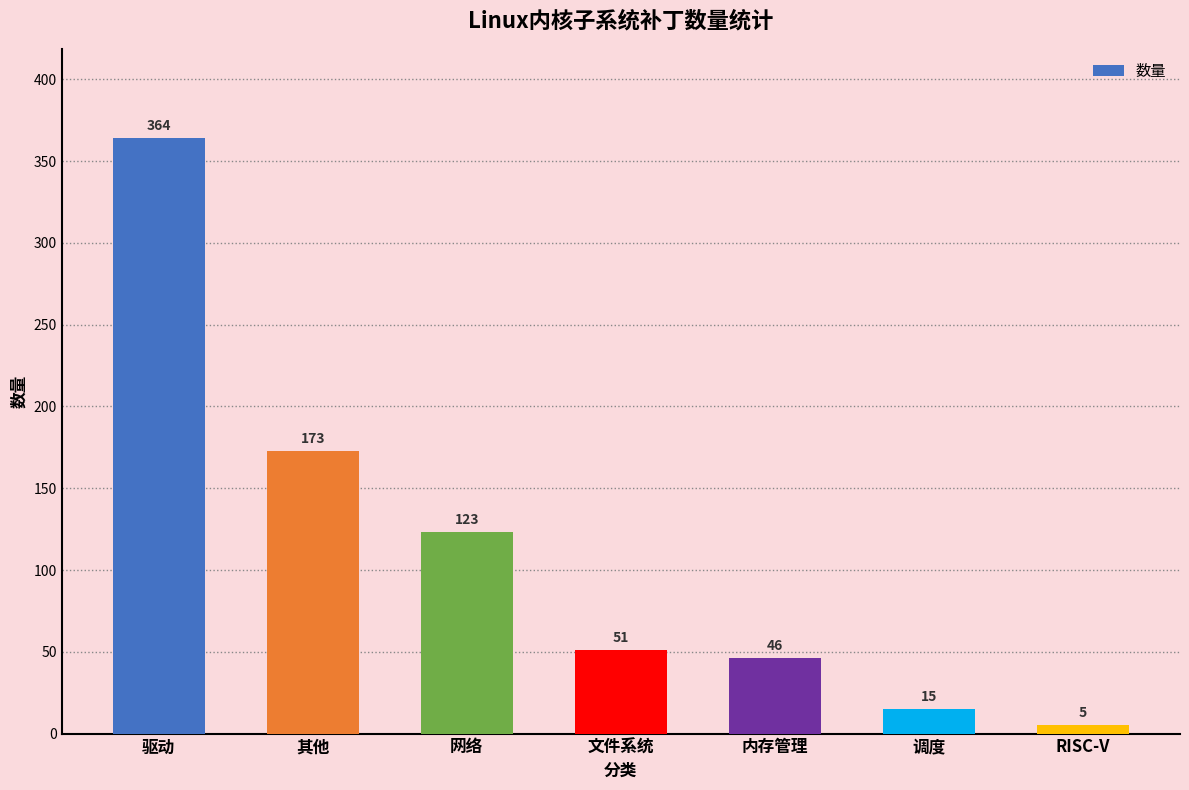

What is the approximate value at 驱动, to the nearest 5?

365